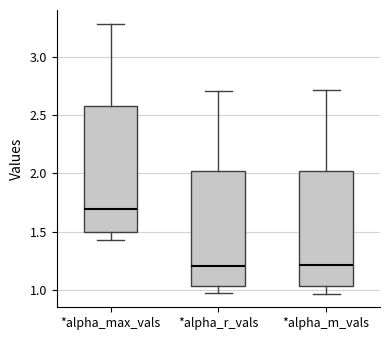

Where does the lower whisker of the box for *alpha_m_vals end on the y-axis? The values are not printed on the chart, so give them approximately, as read against the axis.

0.95